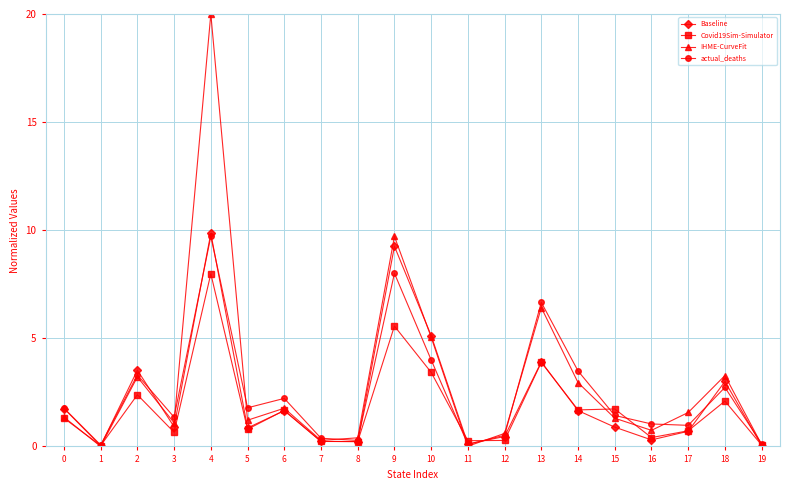

Is it true that Baseline equals 1.8 at 0?

True